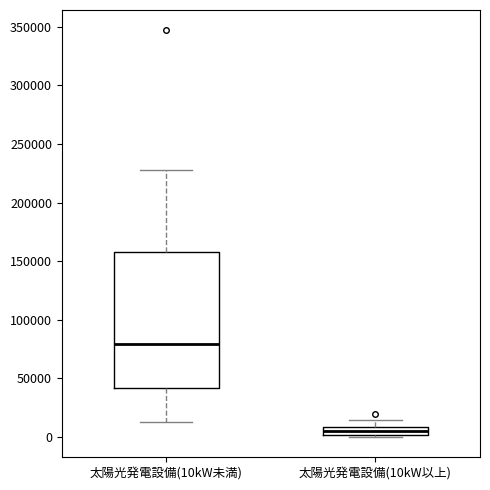

Which box has the highest median line?

太陽光発電設備(10kW未満)